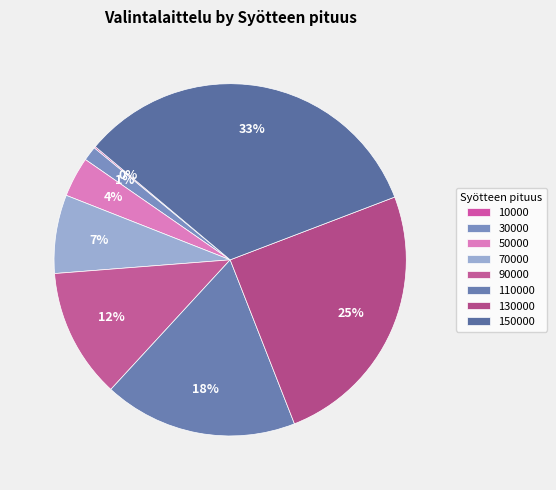

What percentage is the 70000 slice, to the nearest percent?

7%